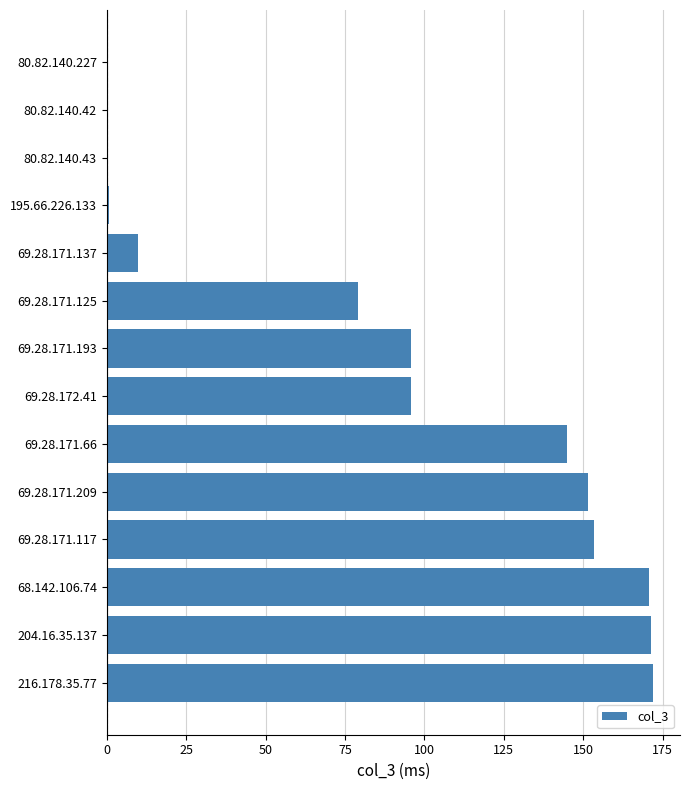

Which has a higher value, 69.28.171.125 or 68.142.106.74?

68.142.106.74